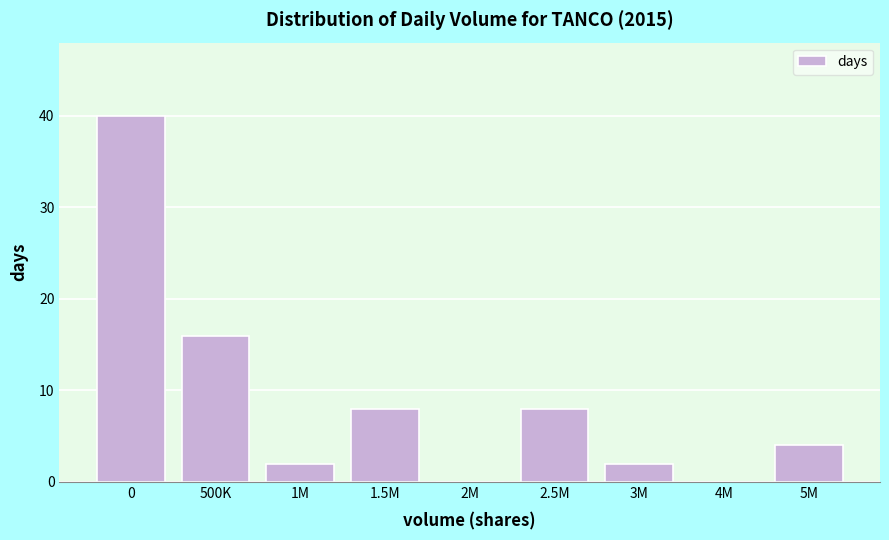

Reading right to left, list all the values displayed in this chart.

5M=4	4M=0	3M=2	2.5M=8	2M=0	1.5M=8	1M=2	500K=16	0=40